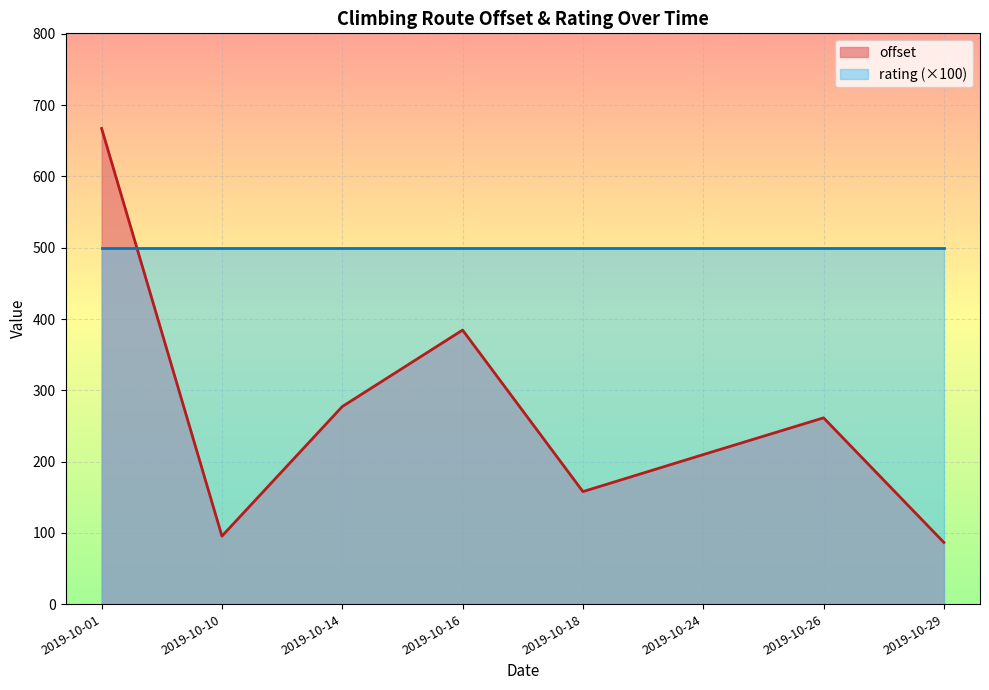

True or false: rating and offset intersect in this chart.

False